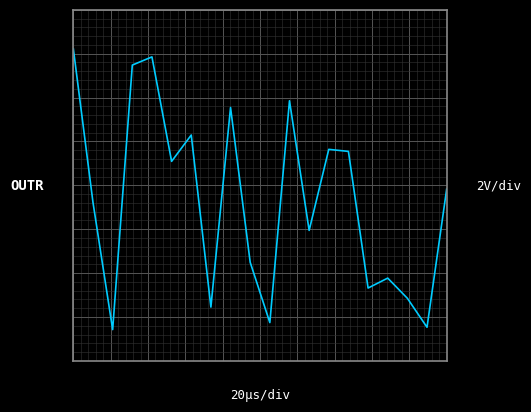

Is this an area chart (filled region under the line)?

No